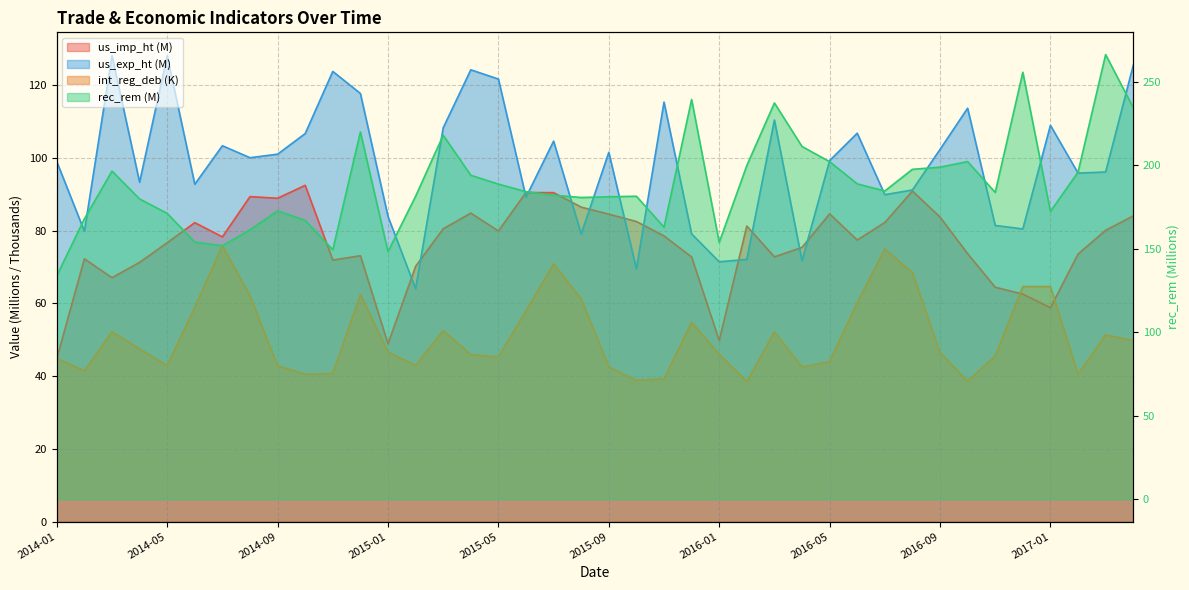

Is the value of rec_rem at 2014-07 greater than the value of us_exp_ht at 2015-05?

Yes